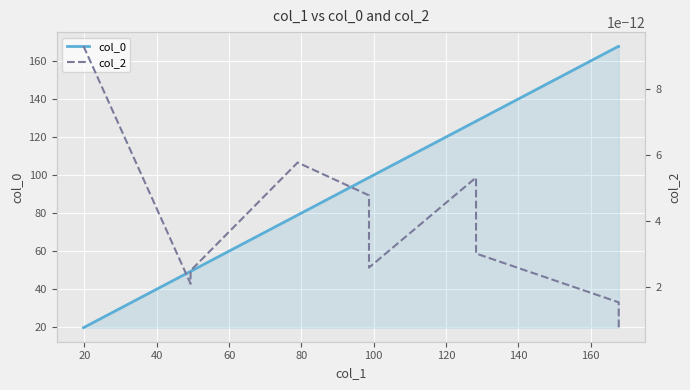

Reading right to left, list all the values displayed in this chart.

col_0: 167.8	167.8	128.3	128.3	98.7	98.7	79.0	49.3	49.3	19.7
col_2: 0.0	0.0	0.0	0.0	0.0	0.0	0.0	0.0	0.0	0.0